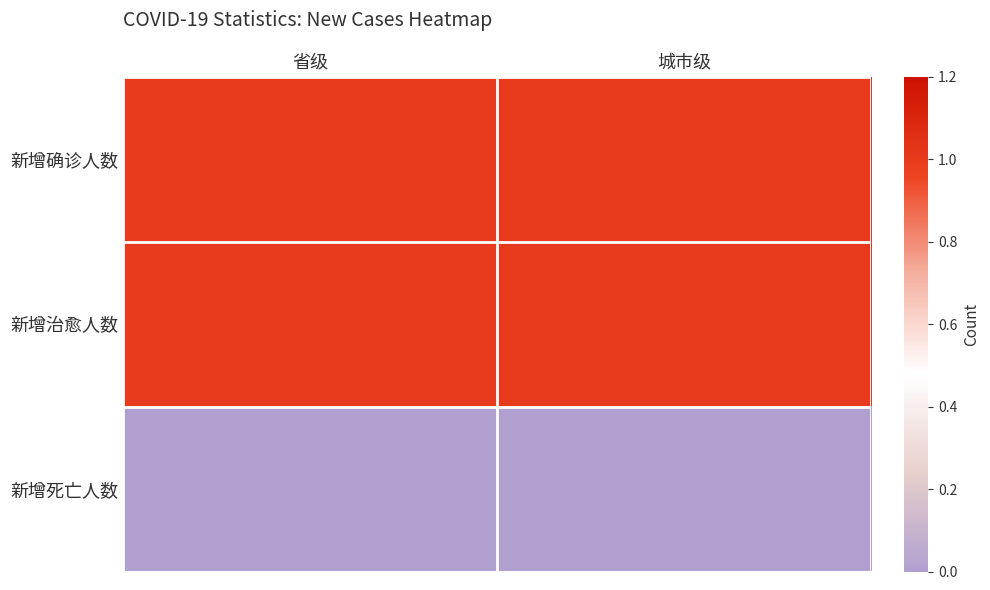

Rank the series by their maximum value, from lowest to highest.

新增死亡人数, 新增确诊人数, 新增治愈人数